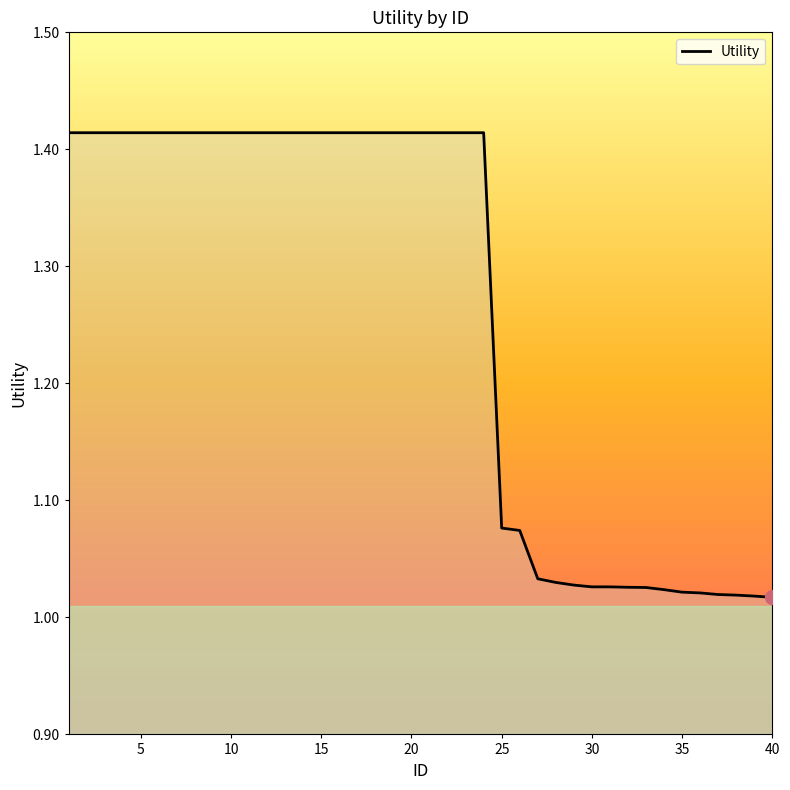

Count the number of data series in this chart.

1